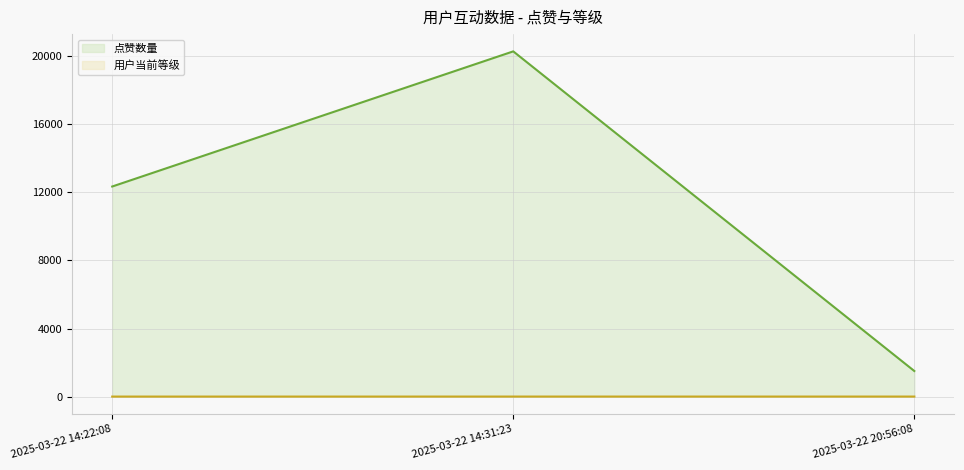

What is the difference between the highest and lowest values at 2025-03-22 20:56:08?

1501